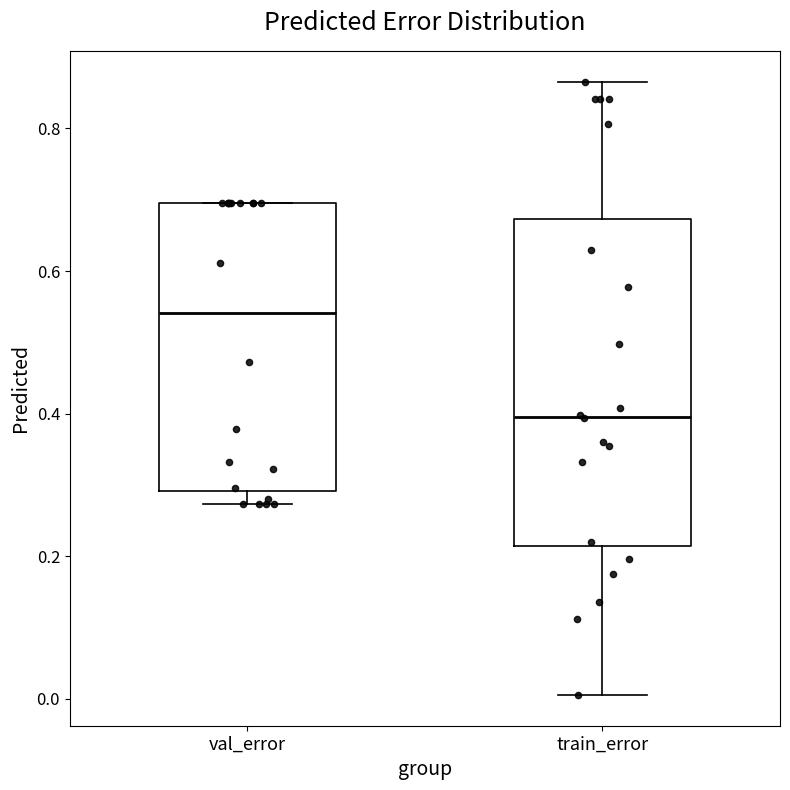

Which box is the tallest, from its lower edge to its upper edge?

train_error